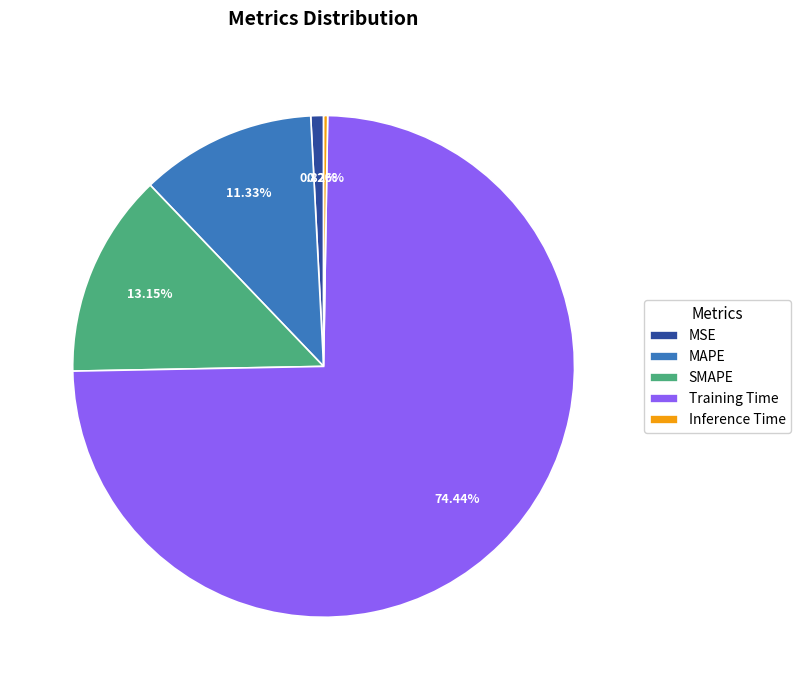

True or false: MSE accounts for 1% of the total.

True